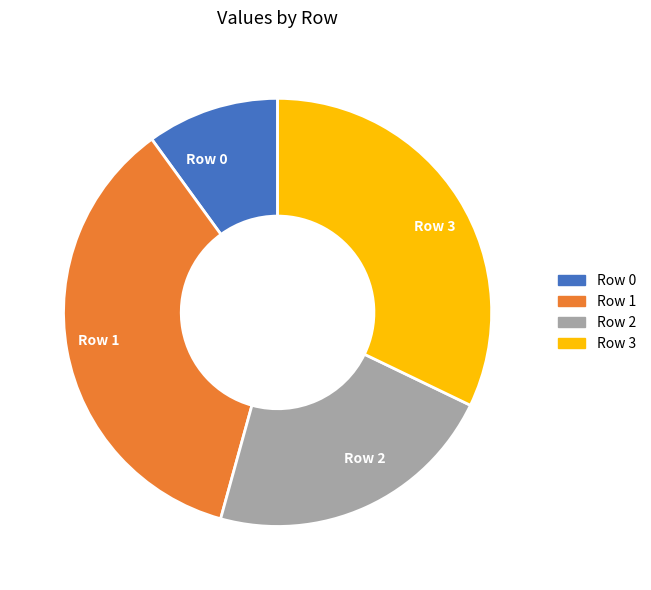

Is it true that Row 1 is 44% of the pie?

False